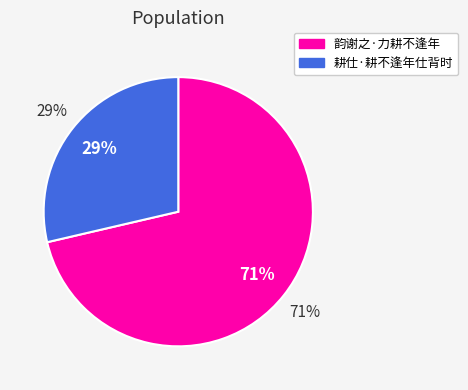

What is the smallest slice in the pie chart?

耕仕·耕不逢年仕背时